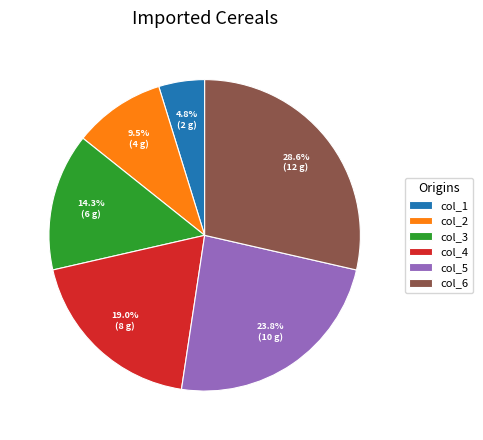

What is the largest slice in the pie chart?

col_6